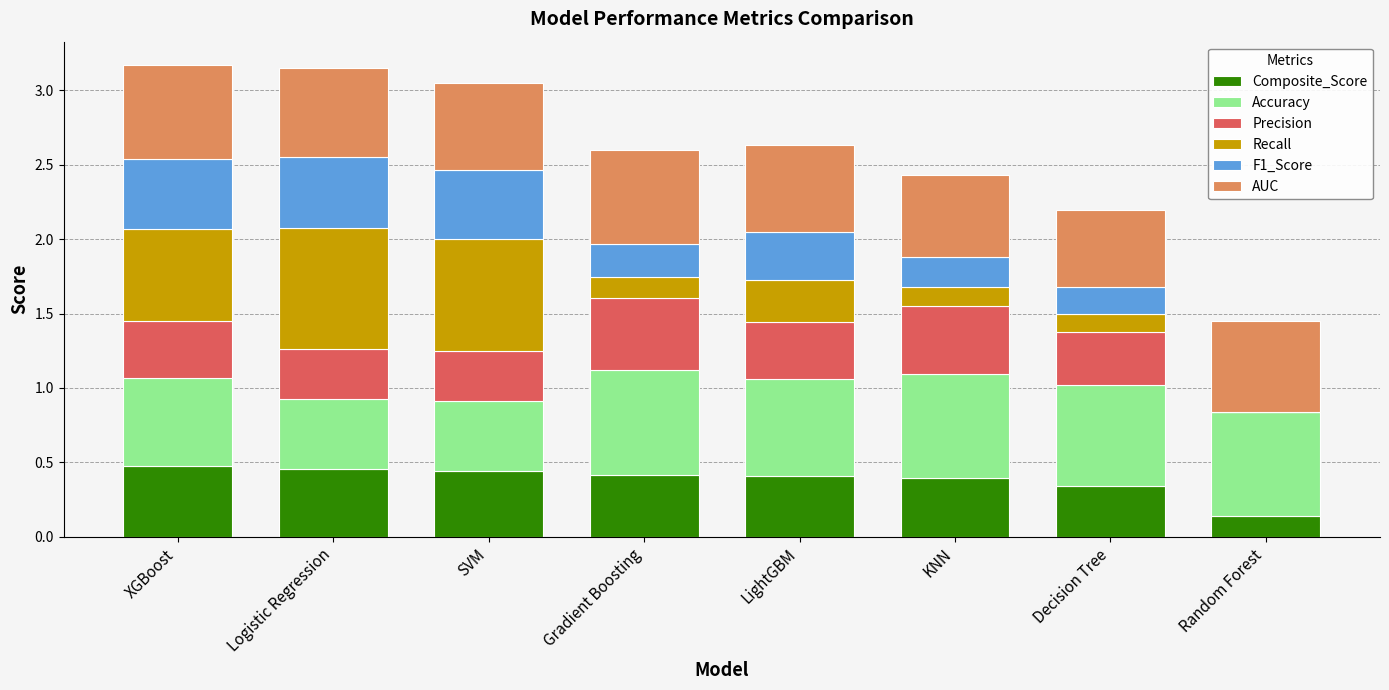

True or false: Composite_Score has a value of 0.4 at LightGBM.

True